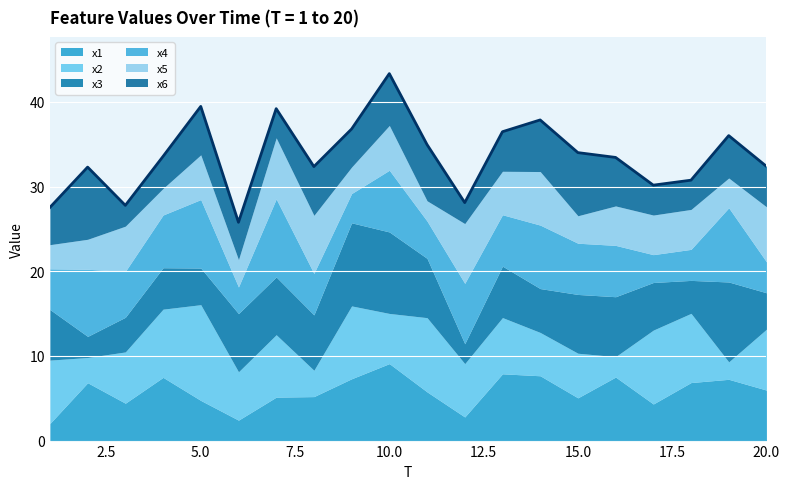

Is it true that x3 equals 2.4 at 12?

True